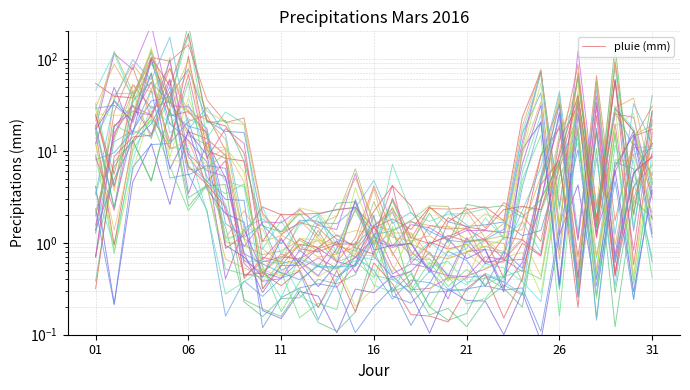

Which category has the lowest value across all series?

17